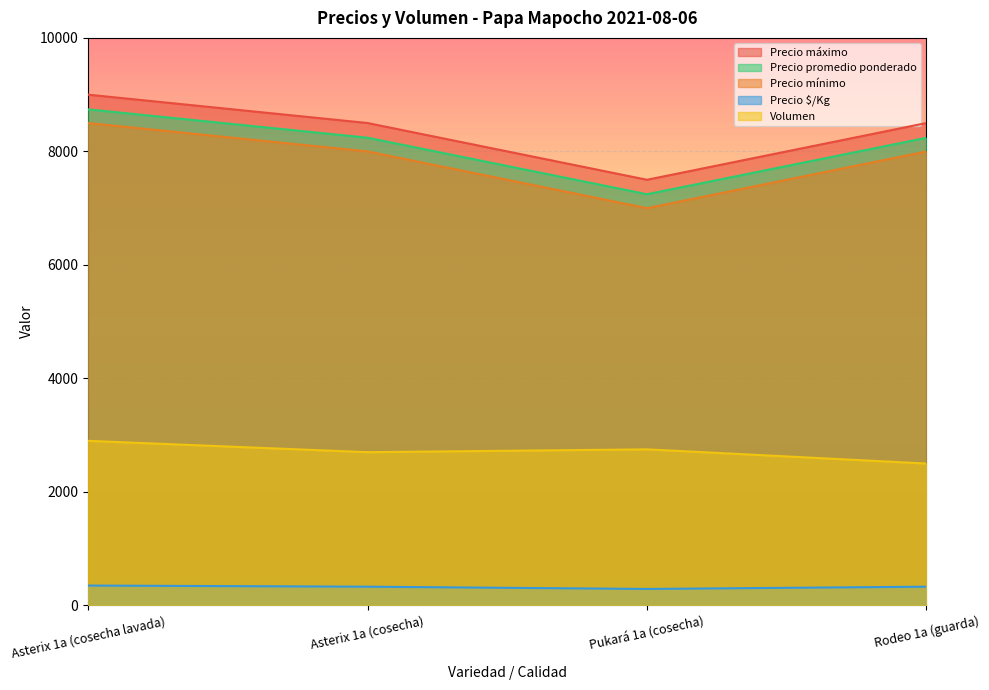

What is the difference between the maximum and minimum values in the Precio mínimo series?

1500